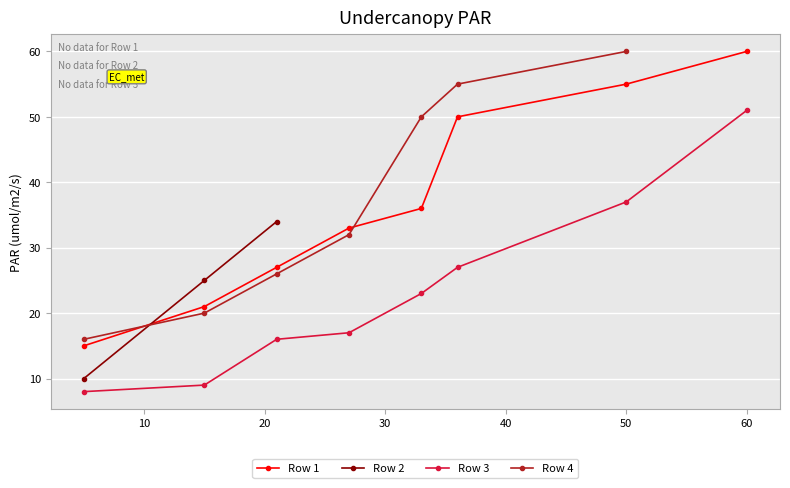

True or false: Row 3 and Row 1 cross at least once.

False